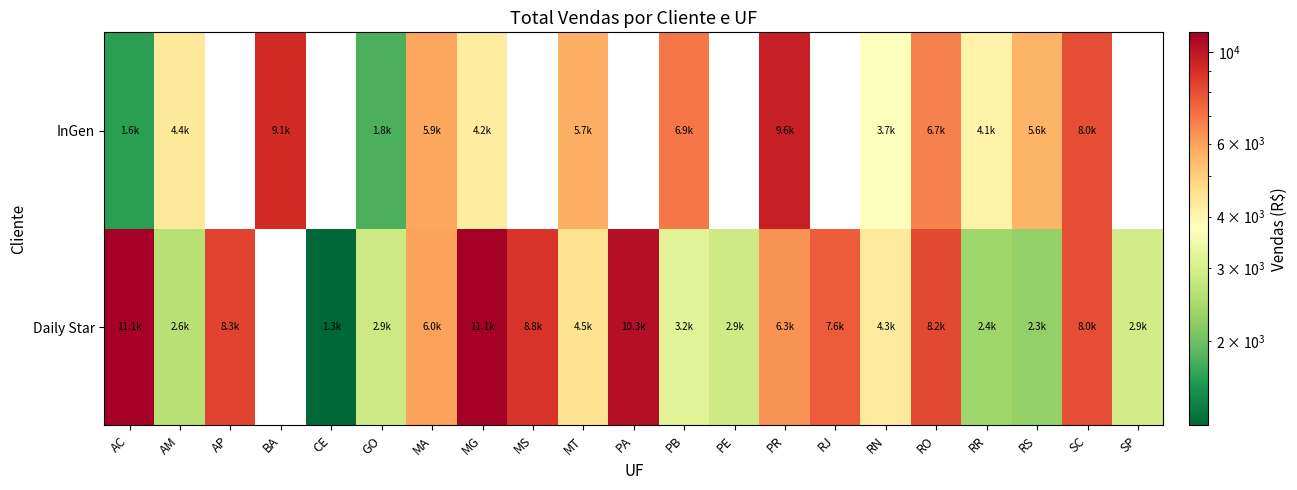

Which category has the lowest value across all series?

BA